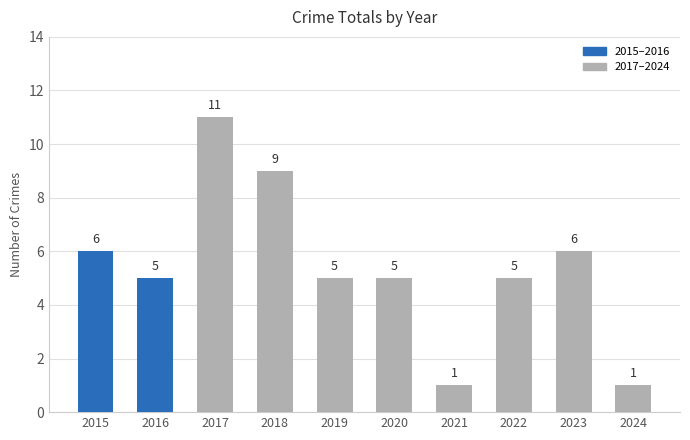

What is the smallest value displayed?

1